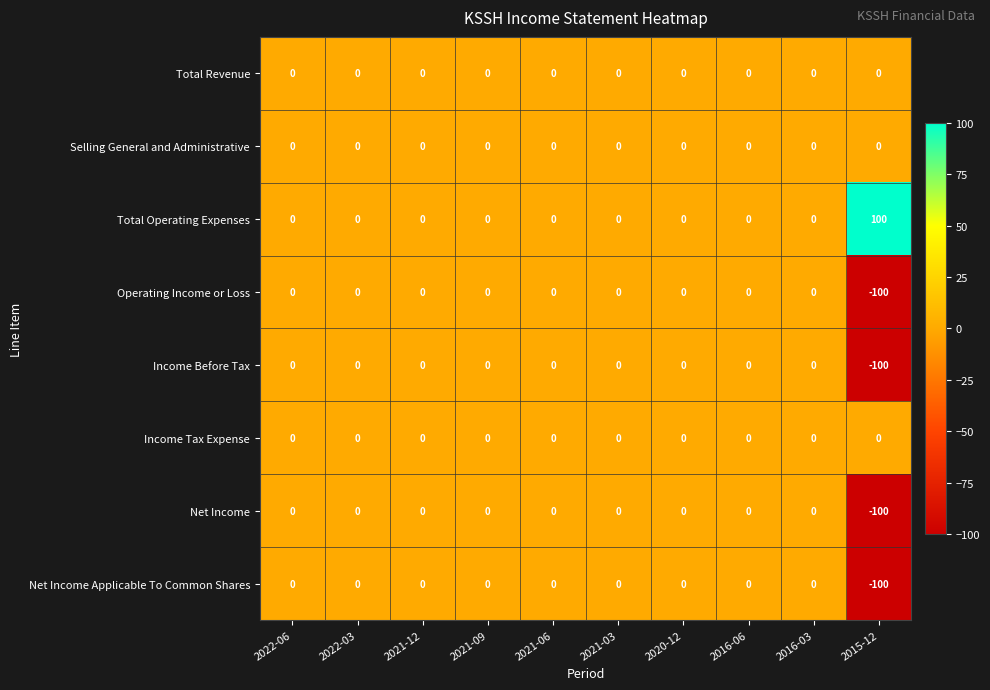

How many data points does each series have?

10